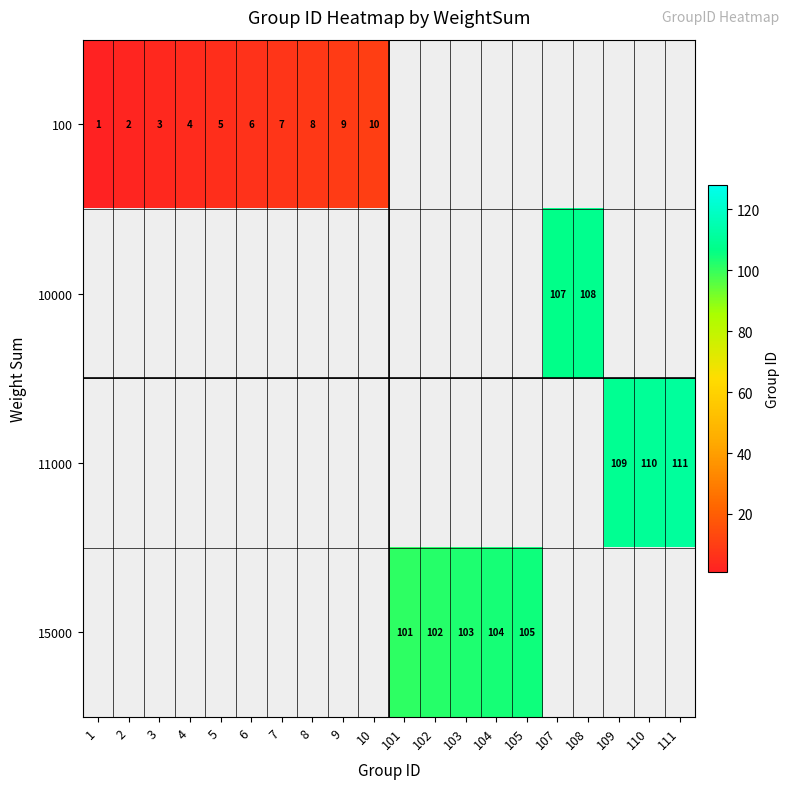

What is the difference between the highest and lowest values at 104?

104